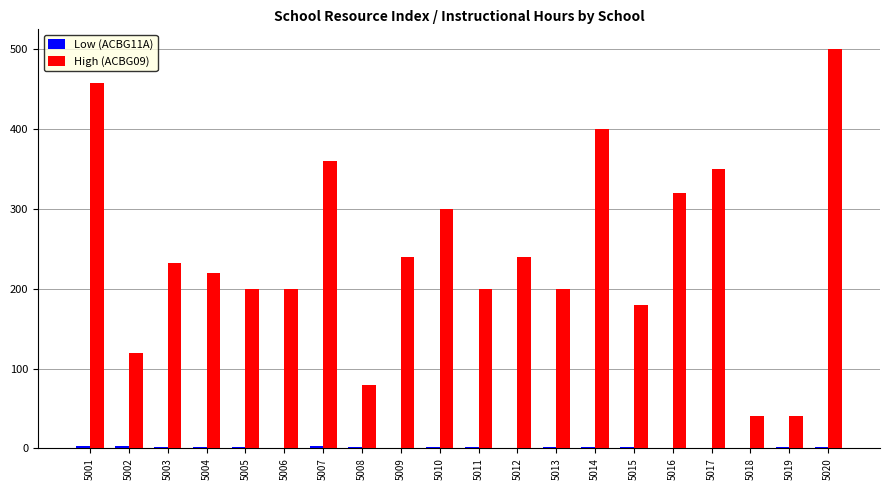

What is the maximum value for High (ACBG09)?

500